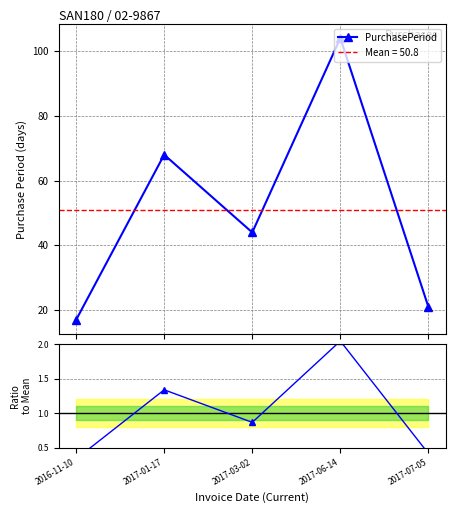

True or false: PurchasePeriod and Ratio to Mean cross at least once.

False